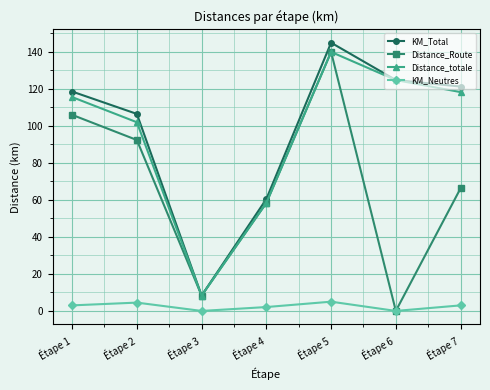

Where is the first local maximum for Distance_Route?

Étape 5